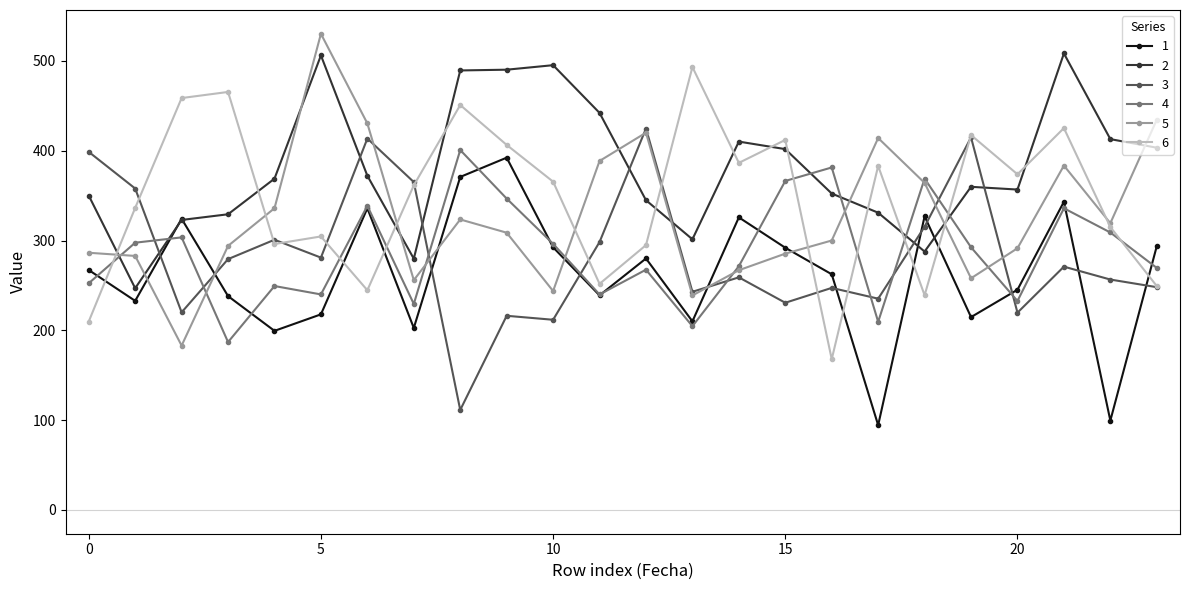

Which series has the largest total across all categories?

2